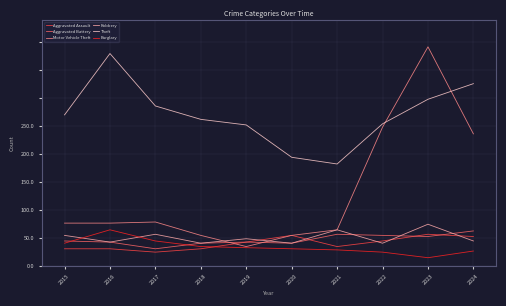

What are all the series names shown in the legend?

Aggravated Assault, Aggravated Battery, Motor Vehicle Theft, Robbery, Theft, Burglary